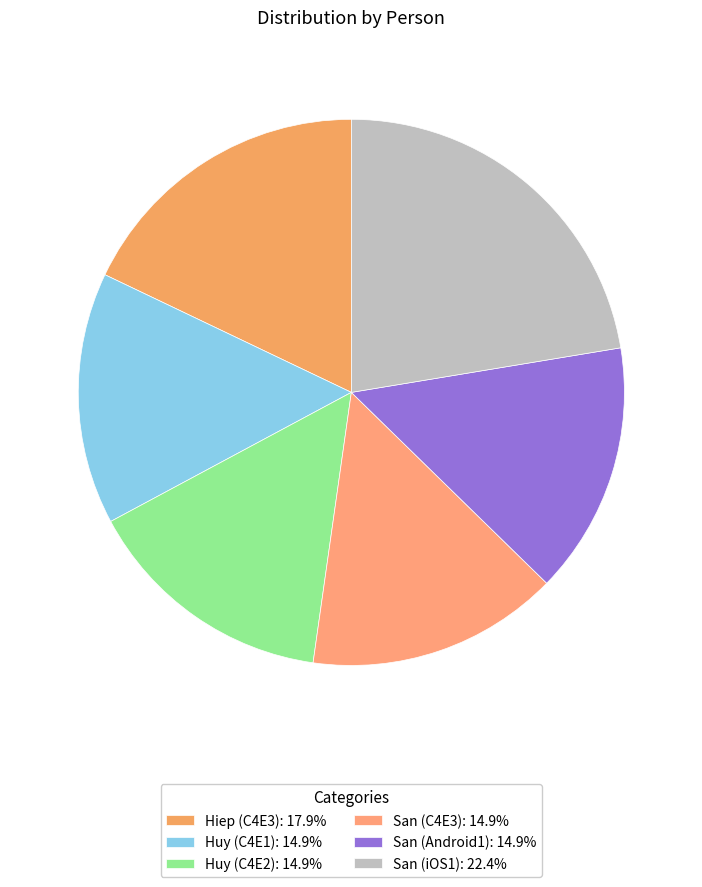

Rank the categories by value from lowest to highest.

Huy, Huy, San, San, Hiep, San